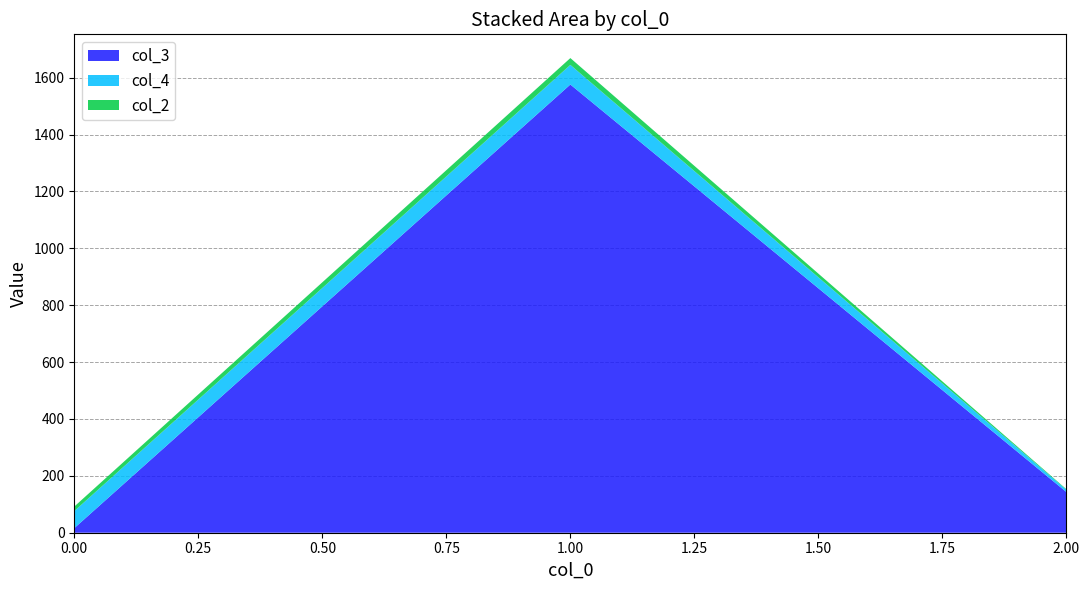

Rank the categories by col_3 value from lowest to highest.

0.00, 2.00, 1.00